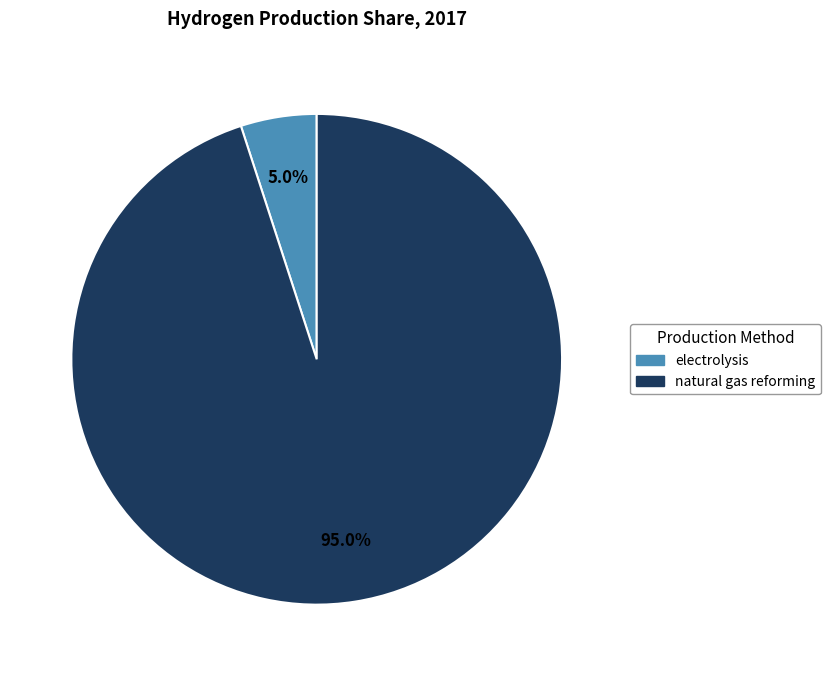

Does natural gas reforming represent more than half of the total?

Yes